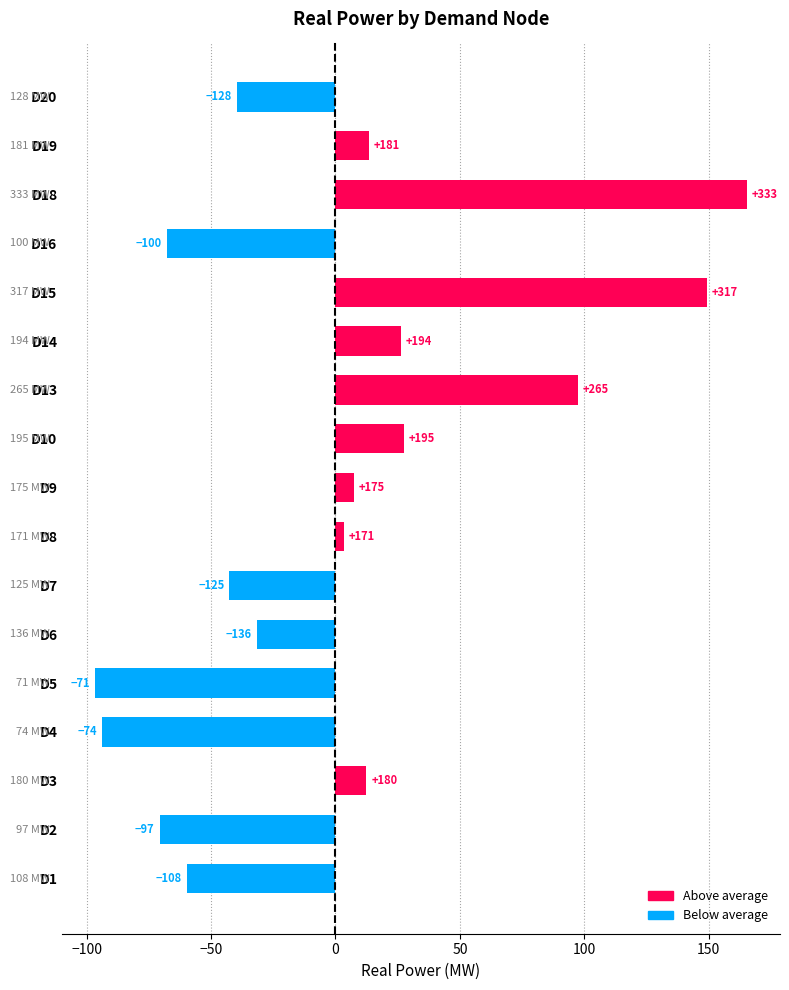

Are the bars horizontal?

Yes